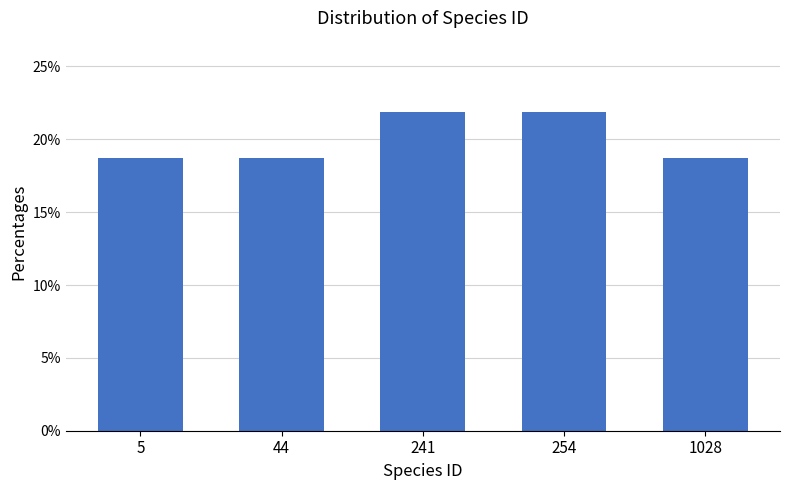

Reading right to left, extract all data points from this chart.

1028=18.8	254=21.9	241=21.9	44=18.8	5=18.8